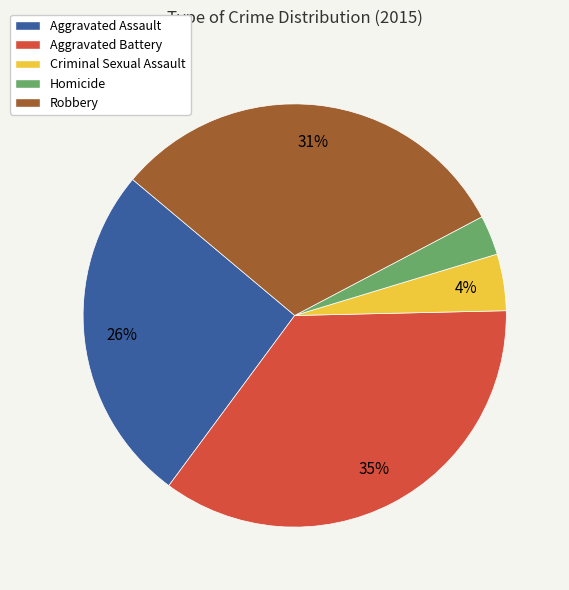

How many slices are in this pie chart?

5